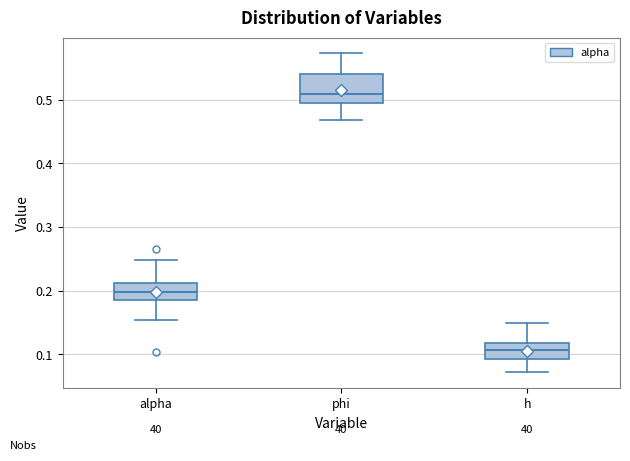

Where does the upper whisker of the box for h end on the y-axis? The values are not printed on the chart, so give them approximately, as read against the axis.

0.15